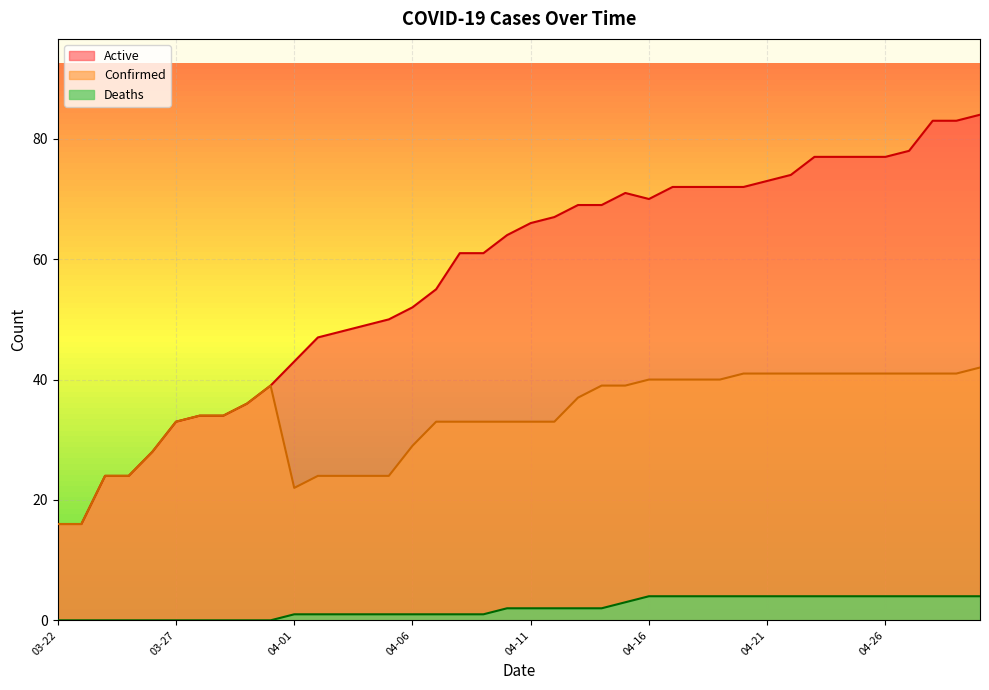

What is the difference between the Deaths values at 03-28 and 04-22?

4